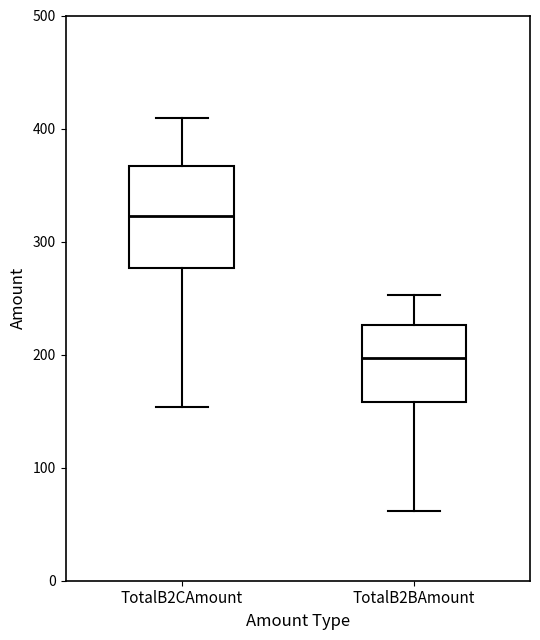

Reading left to right, transcribe this box plot: for each box, give where its median line is, the range the box spans, and where its two whiskers end, as read against the y-axis. The values are not printed on the chart, so give them approximately, as read against the axis.

TotalB2CAmount: median 320, box 280 to 370, whiskers 150 to 410
TotalB2BAmount: median 200, box 160 to 230, whiskers 60 to 250